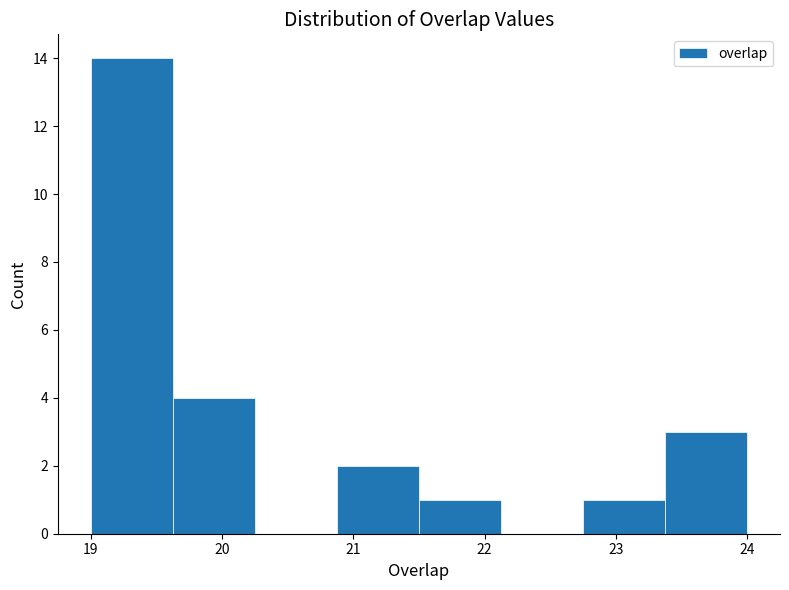

Reading left to right, transcribe this chart: for each bar, give the range it covers on the x-axis and its height. Neither the bar edges nor the heights are printed on the chart, so give them approximately, as read against the axes.

19.0 to 19.6: 14
19.6 to 20.3: 4
20.3 to 20.9: 0
20.9 to 21.5: 2
21.5 to 22.1: 1
22.1 to 22.8: 0
22.8 to 23.4: 1
23.4 to 24.0: 3